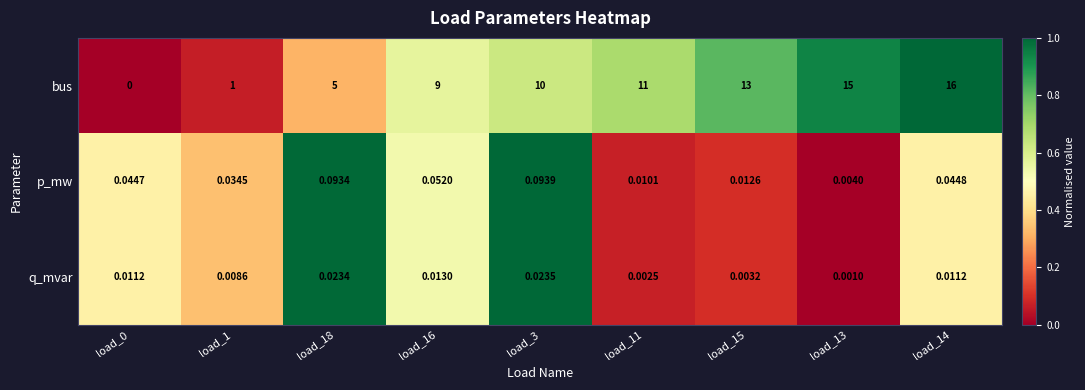

Is the value of bus at load_15 greater than the value of q_mvar at load_3?

Yes